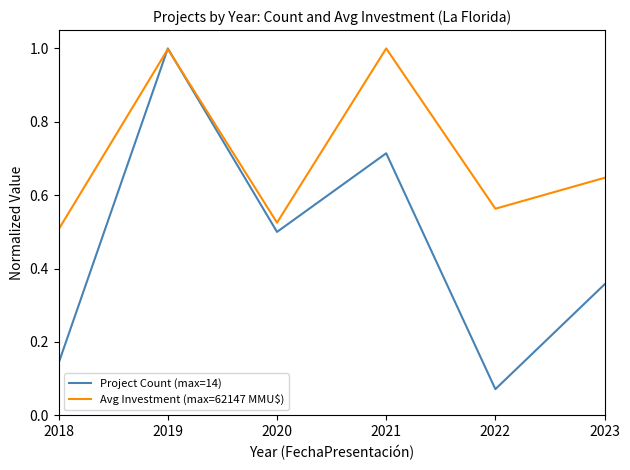

At 2022, list the series in order from largest to smallest.

Avg Investment (max=62147 MMU$), Project Count (max=14)